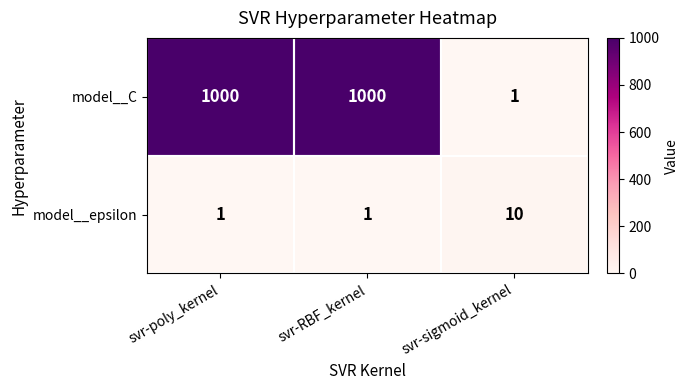

At which label does model__C reach its minimum?

svr-sigmoid_kernel